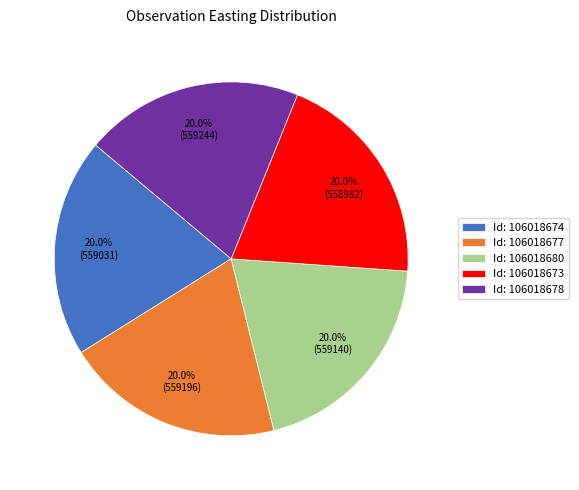

What is the ratio of the value at Id: 106018673 to the value at Id: 106018677?

1.0